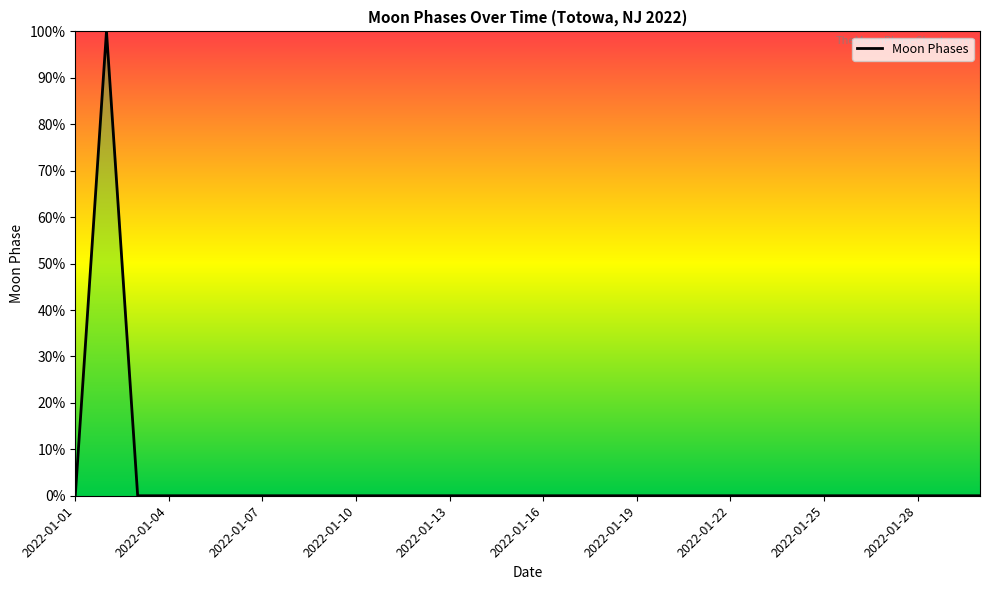

What is the difference between the maximum and minimum values?

100